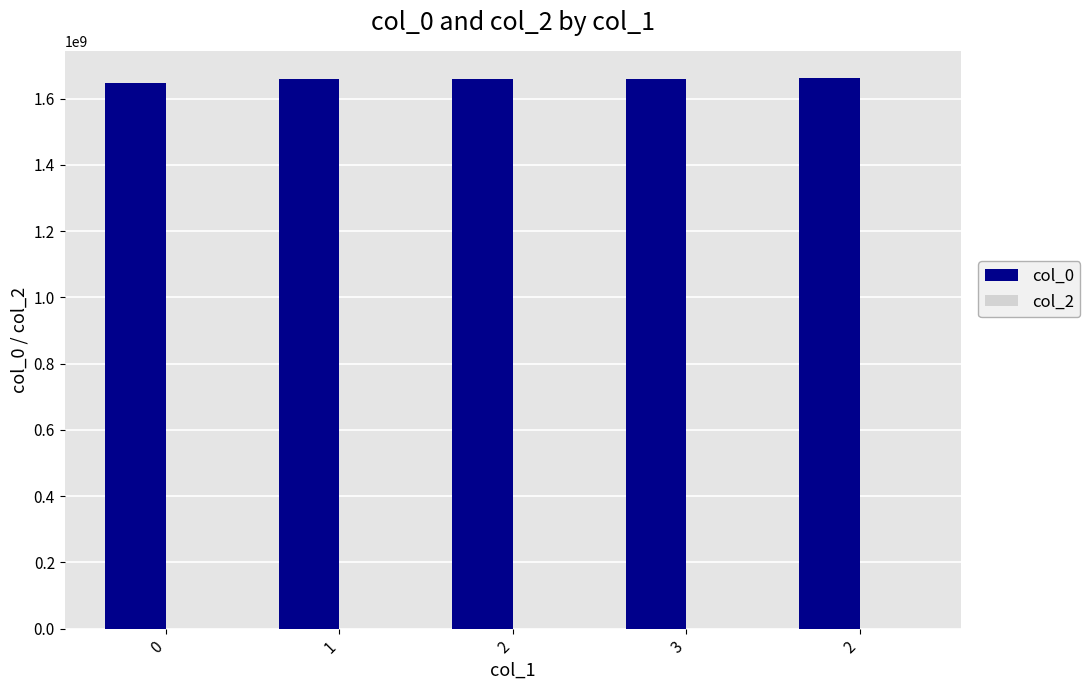

How many bars are there in total?

5